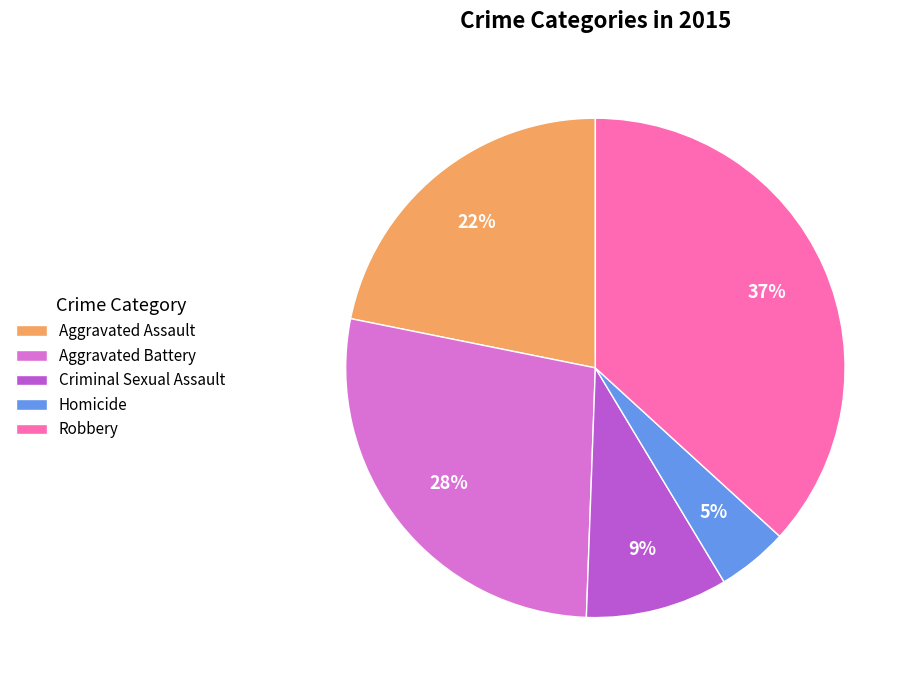

Which slice is the smallest?

Homicide